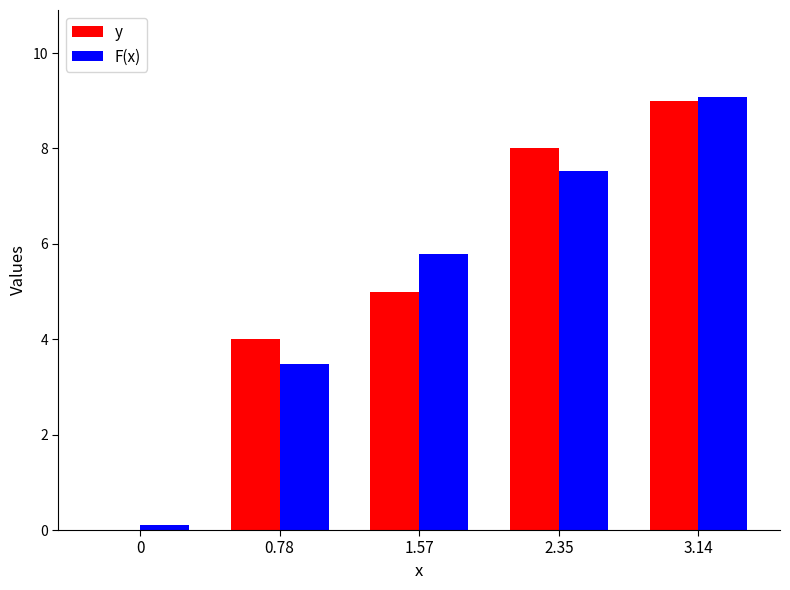

Which category has the highest value in the F(x) series?

3.14